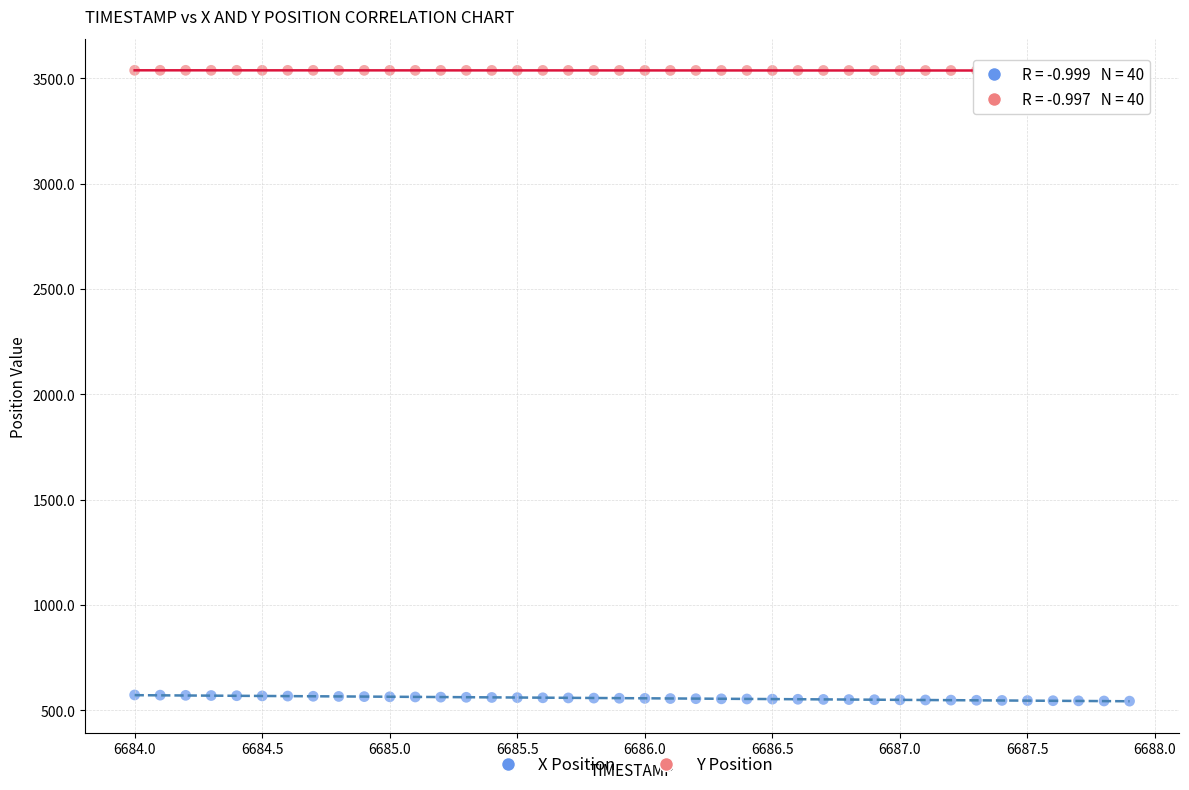

Which series reaches the minimum Y coordinate?

X Position